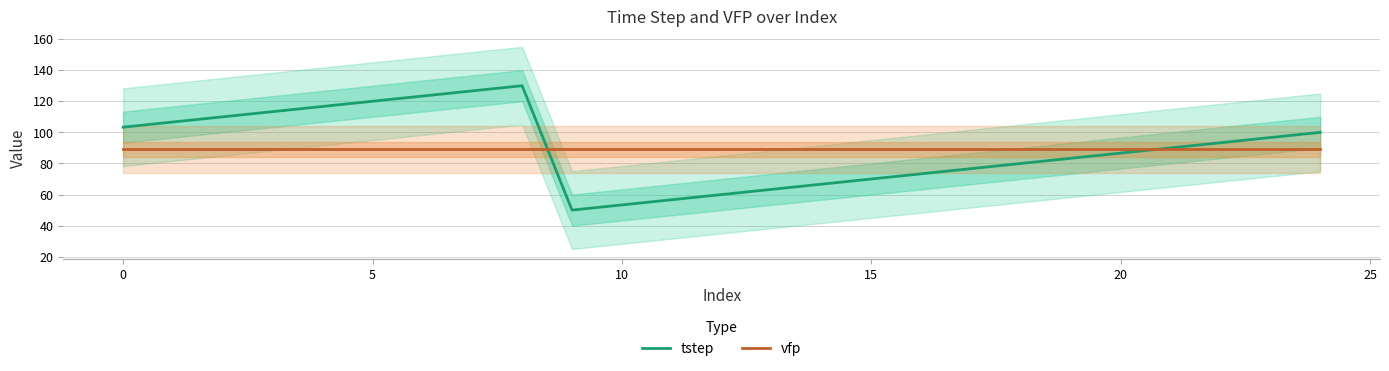

What is the maximum value for vfp?

89.0